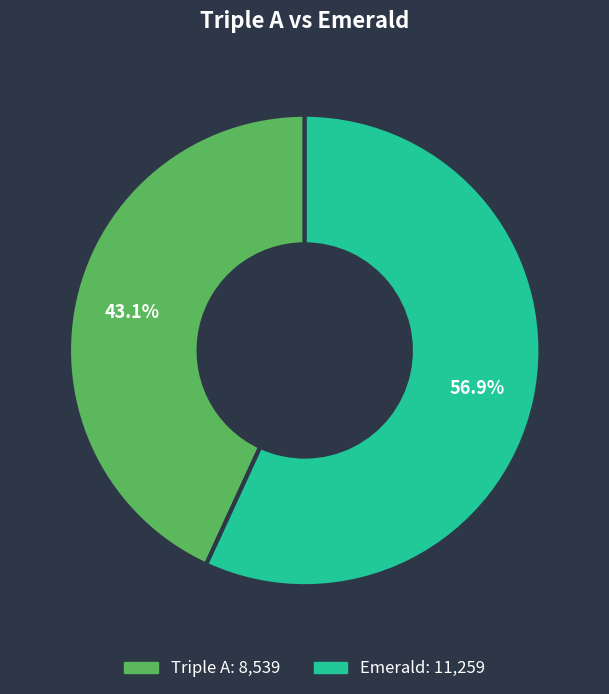

Between Emerald and Triple A, which is larger?

Emerald